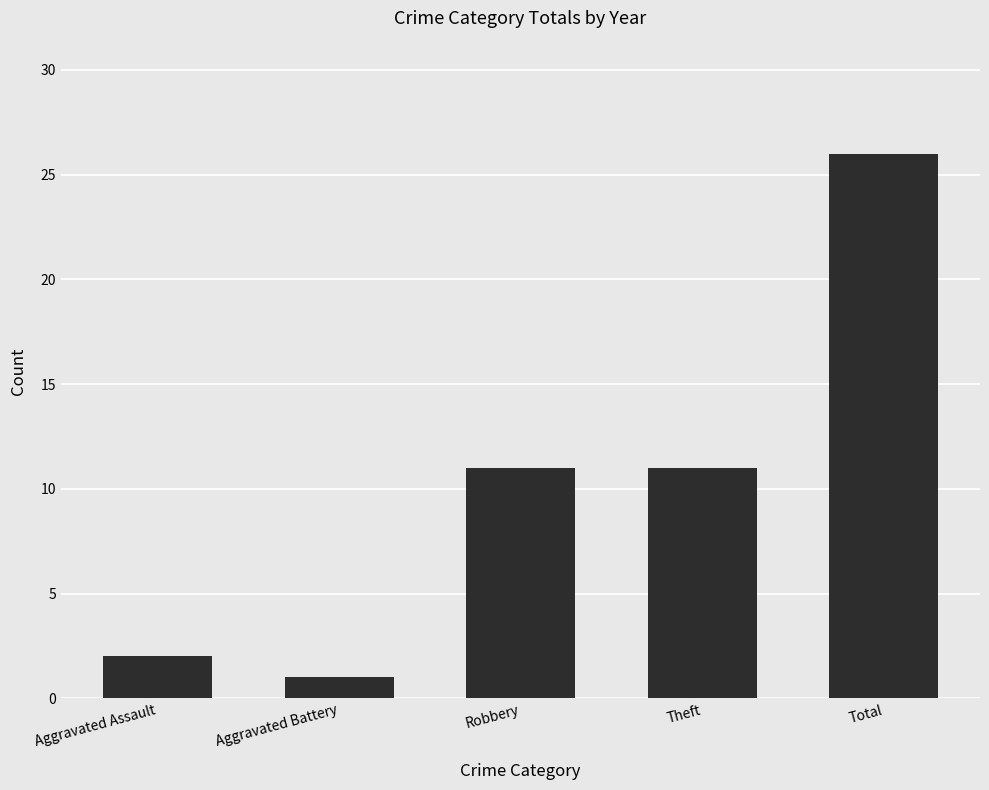

Is it true that the value at Aggravated Assault is 1?

False